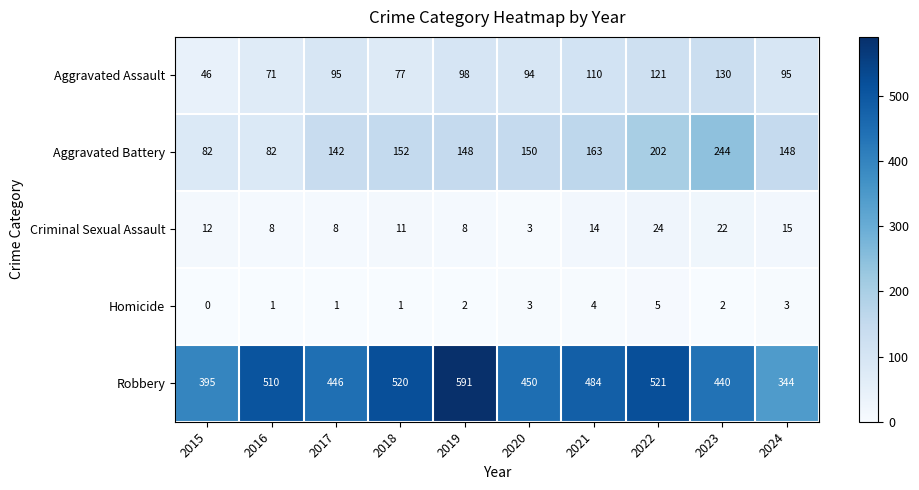

How many distinct data groups are displayed?

5